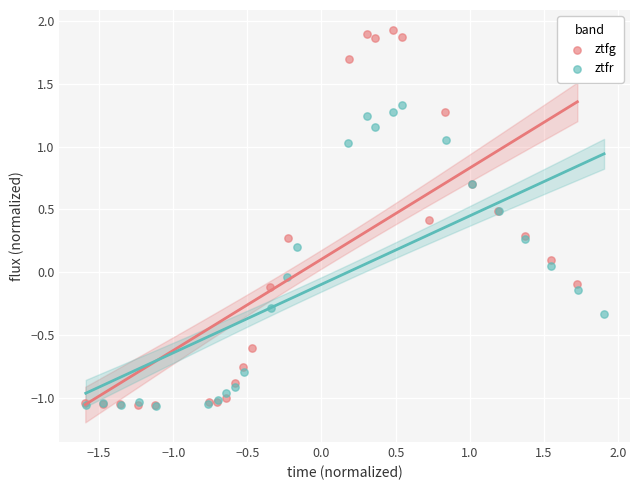

What are all the series names shown in the legend?

ztfg, ztfr